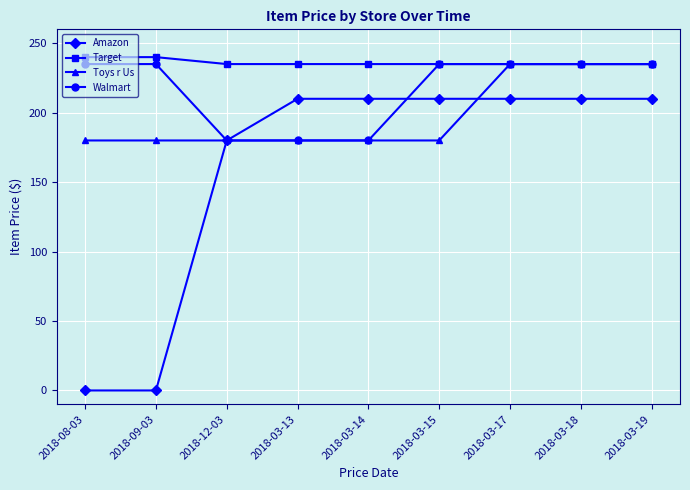

Reading right to left, extract all data points from this chart.

Amazon: 210.0	210.0	210.0	210.0	210.0	210.0	180.0	0.0	0.0
Target: 235.0	235.0	235.0	235.0	235.0	235.0	235.0	240.0	240.0
Toys r Us: 235.0	235.0	235.0	180.0	180.0	180.0	180.0	180.0	180.0
Walmart: 235.0	235.0	235.0	235.0	180.0	180.0	180.0	235.0	235.0